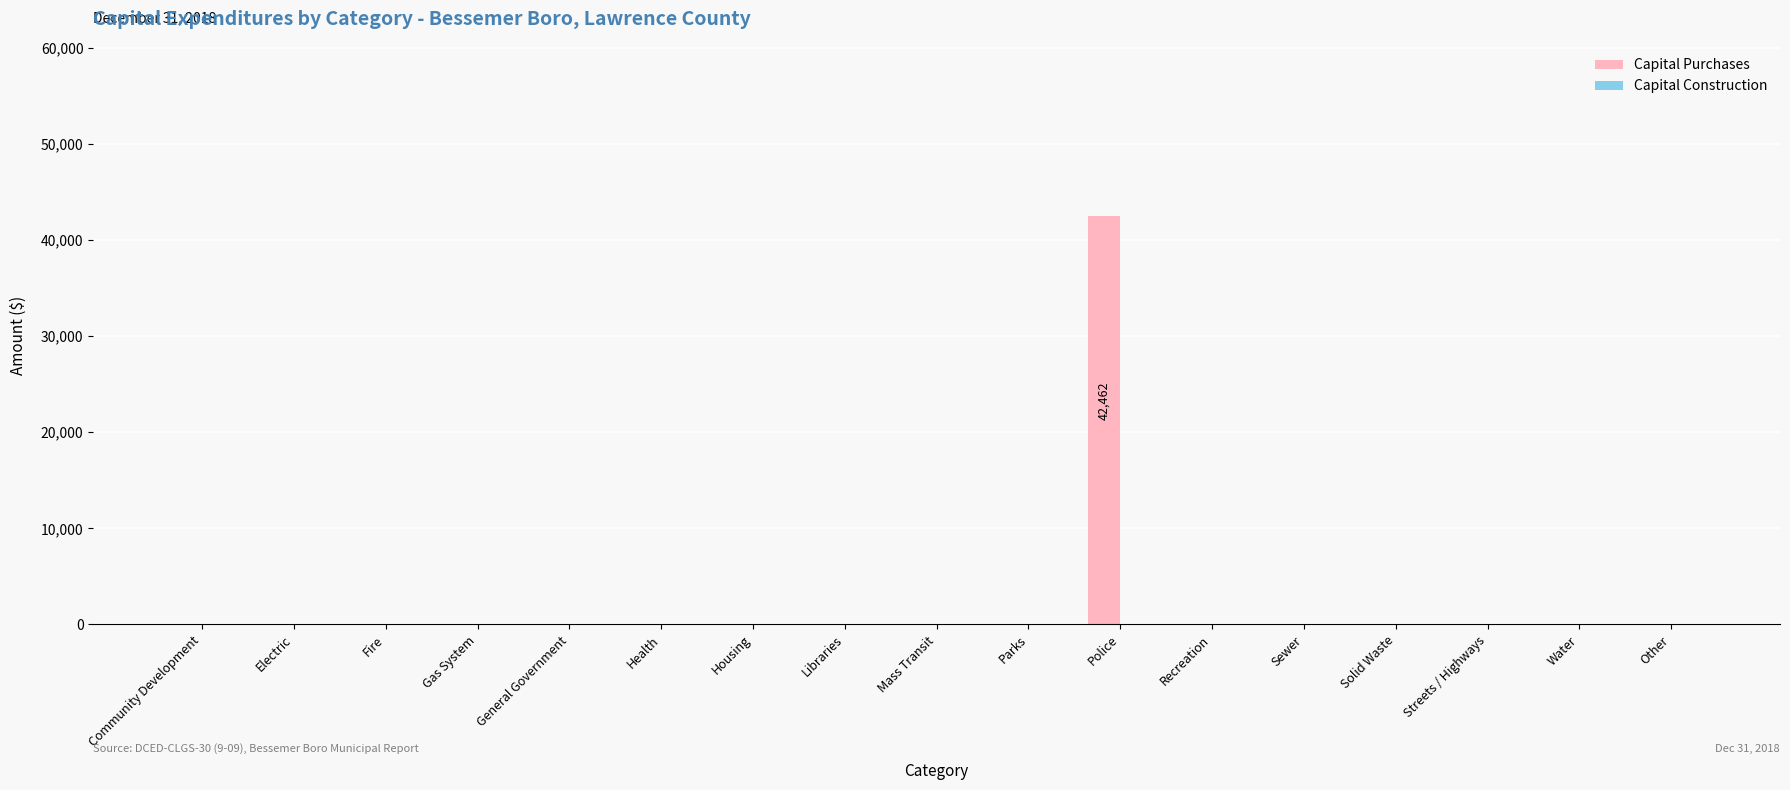

The value at Fire is 29293. True or false?

False